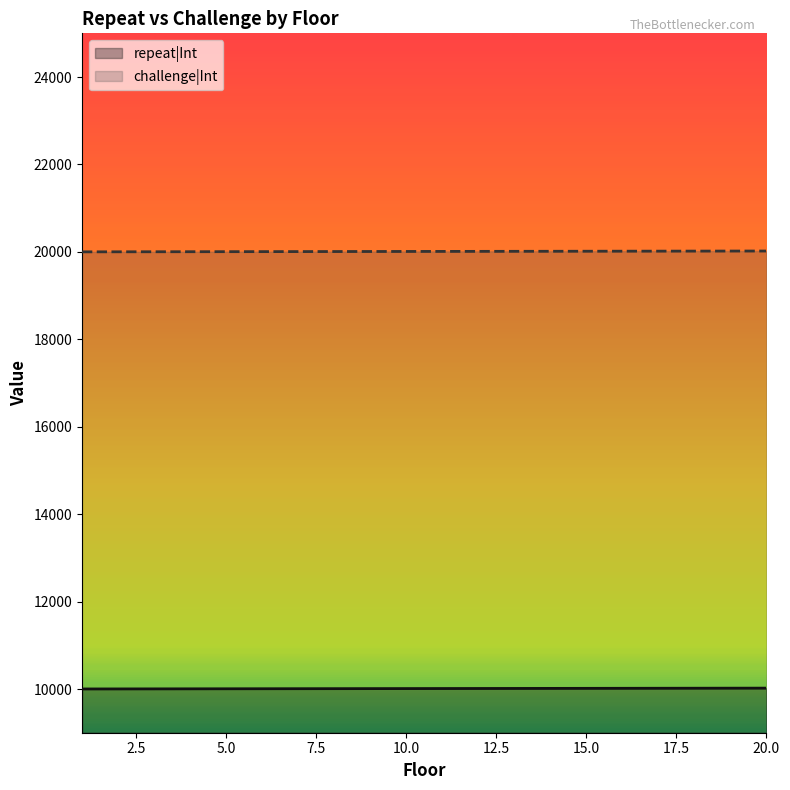

Is the value of repeat|Int at 17 greater than the value of challenge|Int at 14?

No